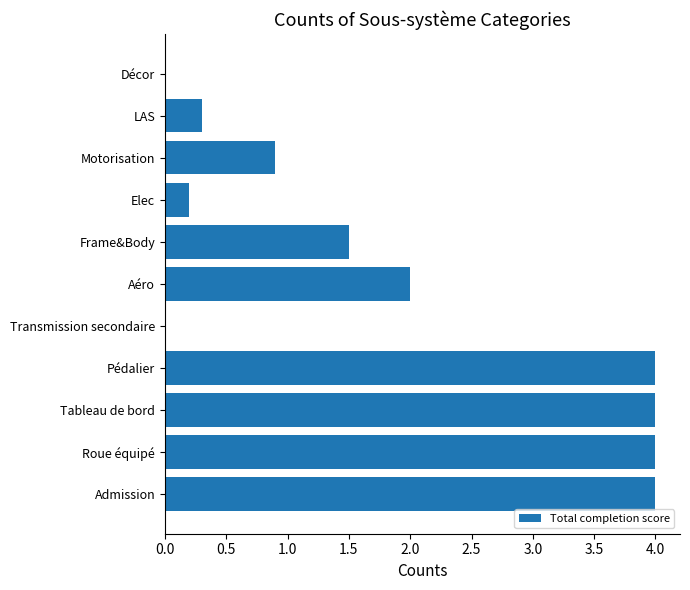

Are the bars horizontal?

Yes